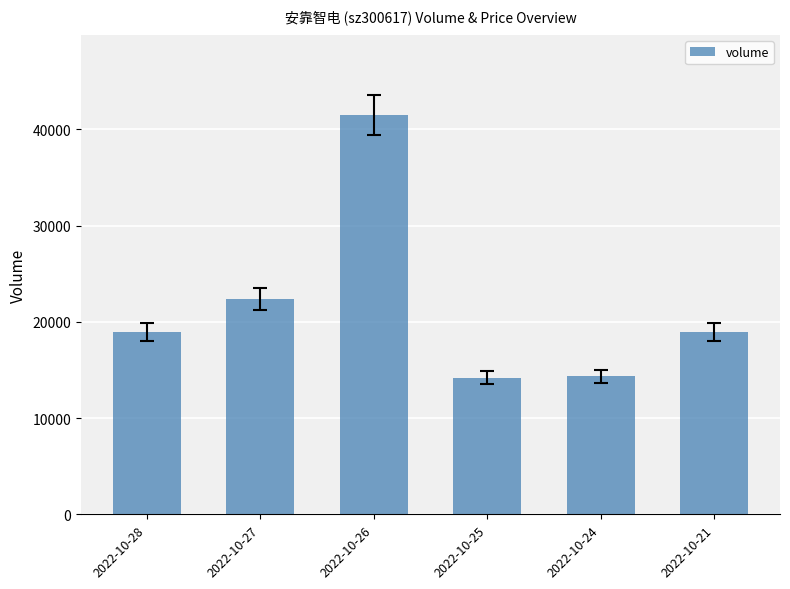

Is it true that the value at 2022-10-24 is 5305?

False